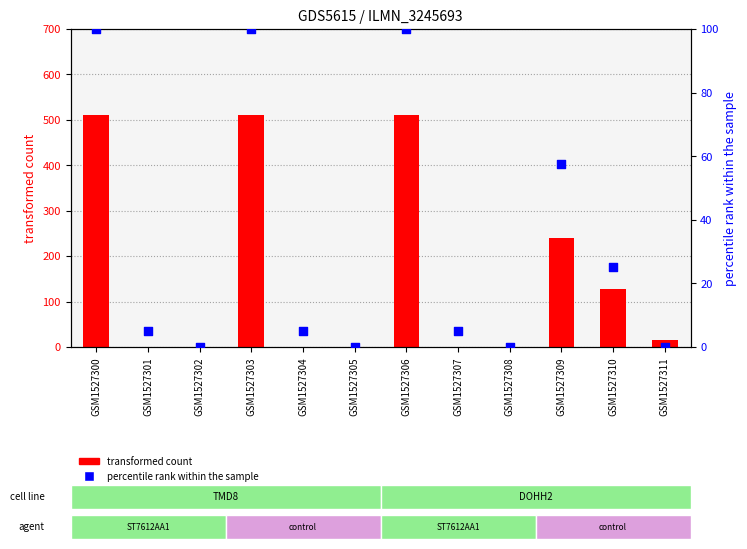

Which series reaches the minimum Y coordinate?

transformed count